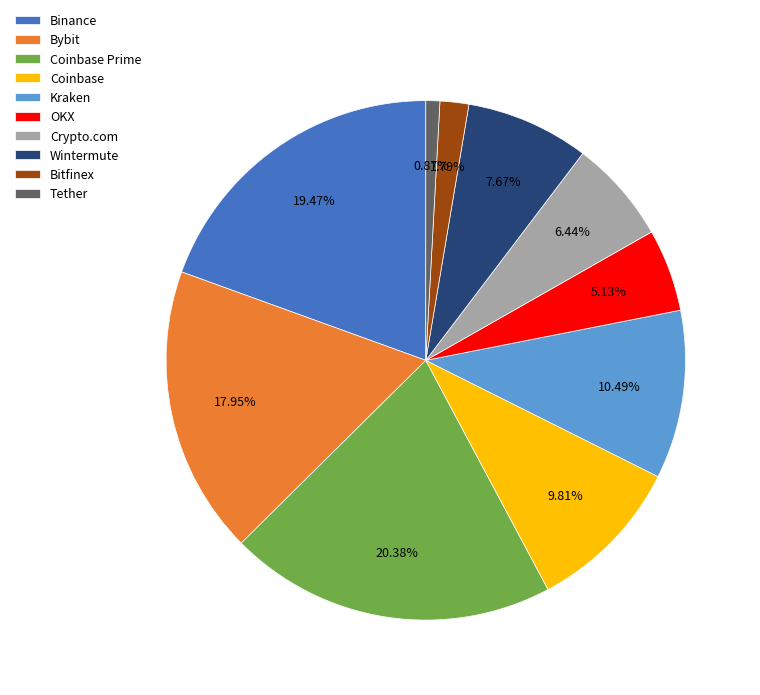

Combined, do Tether and Coinbase account for over 50%?

No